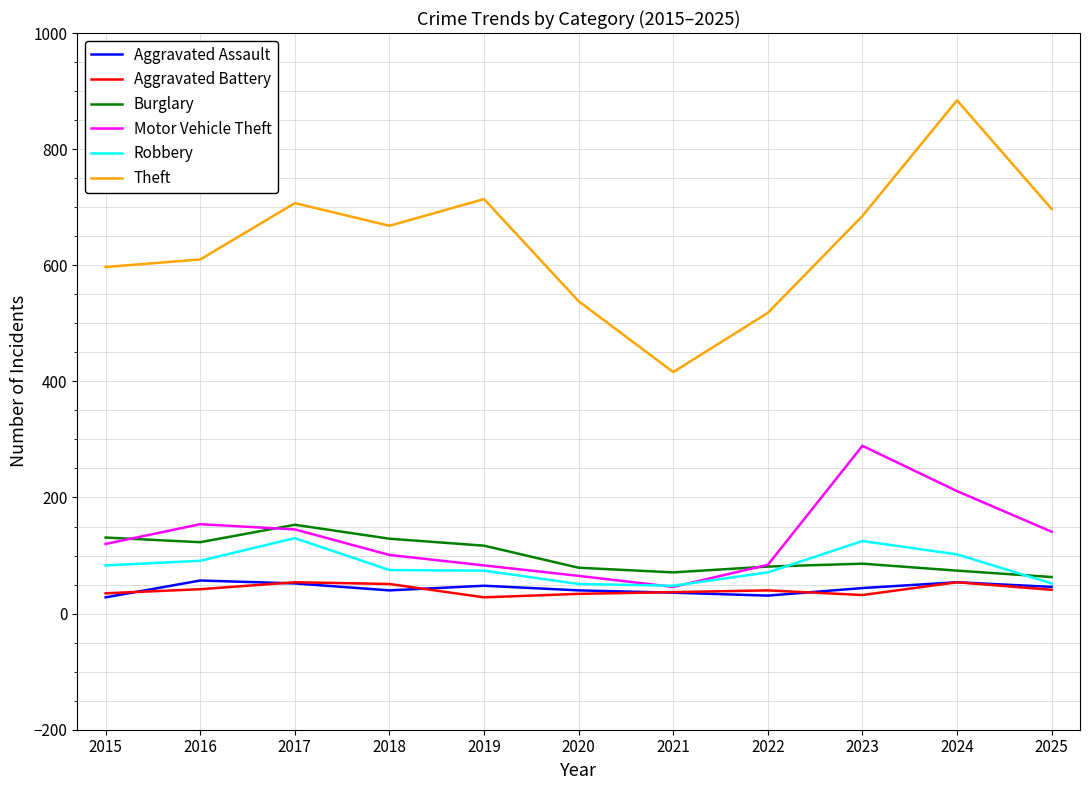

At which label does Theft reach its minimum?

2021